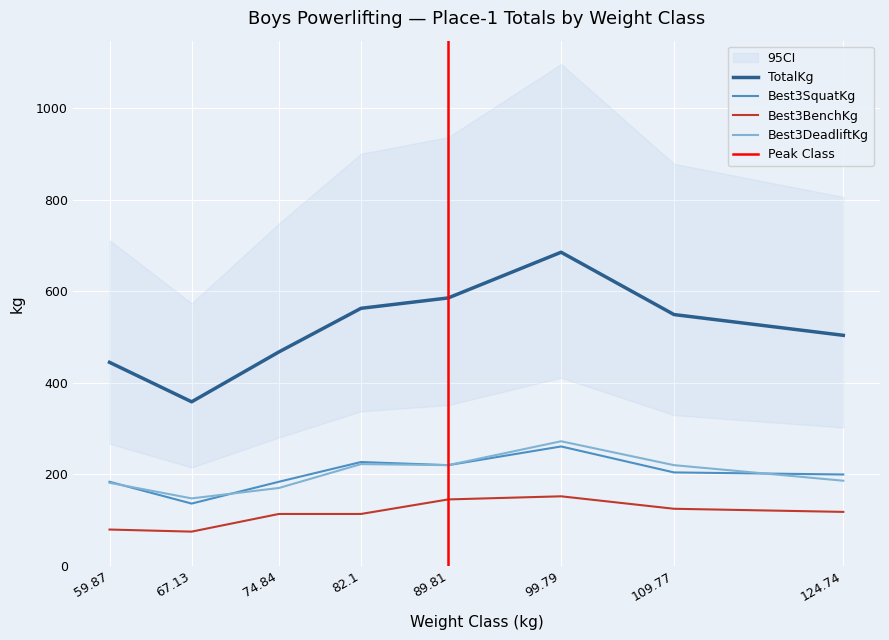

Rank the series by their maximum value, from highest to lowest.

TotalKg, Best3DeadliftKg, Best3SquatKg, Best3BenchKg